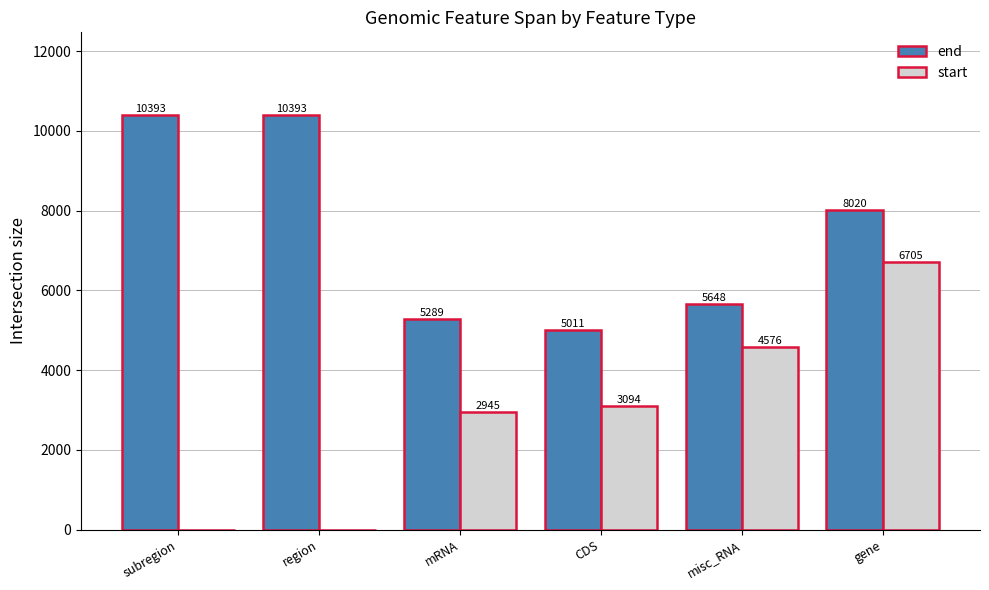

Reading left to right, what are all the values shown in this chart?

end: subregion=10393	region=10393	mRNA=5289	CDS=5011	misc_RNA=5648	gene=8020
start: subregion=0	region=0	mRNA=2945	CDS=3094	misc_RNA=4576	gene=6705